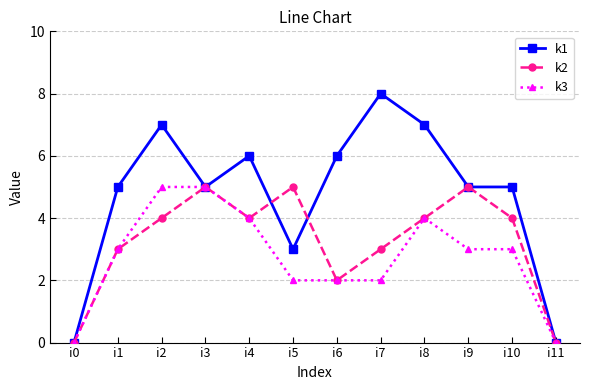

What is the value of the k1 point at the 11th from the left?

5